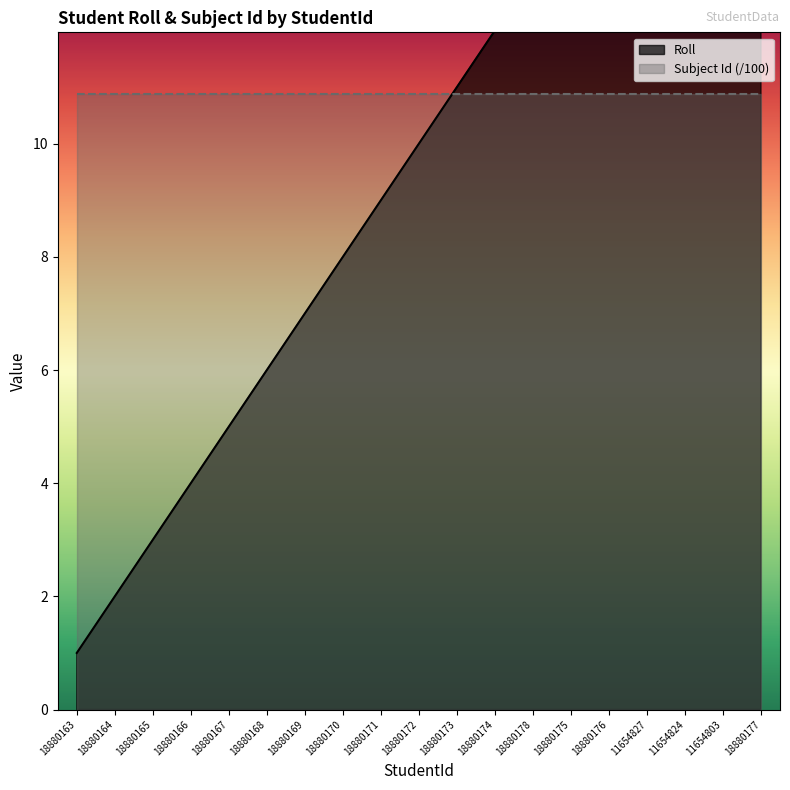

Approximately how many times larger is the value at 18880177 compared to 18880171?

2.1